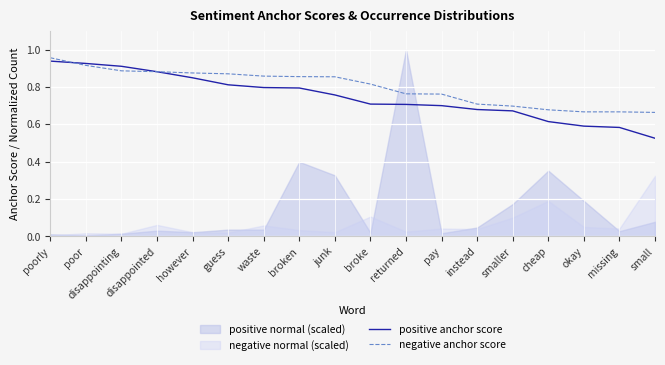

Where is positive anchor score nearest to the value 0?

small